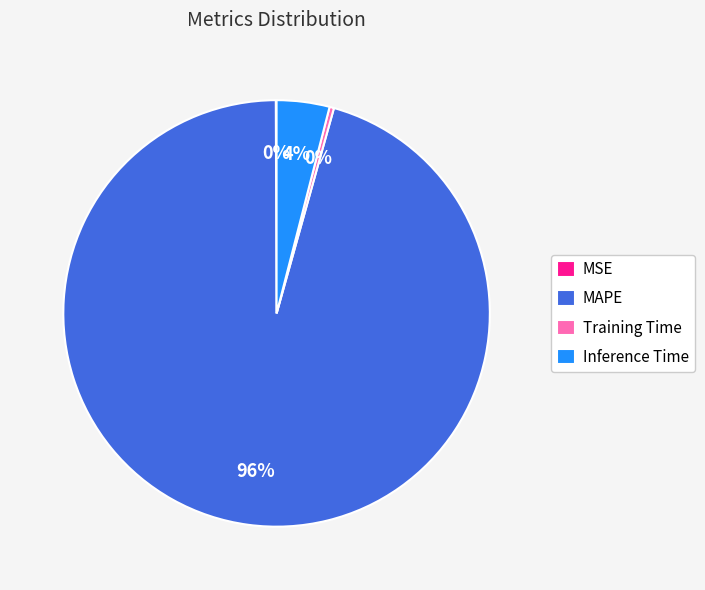

To the nearest percent, what is the average slice percentage?

25%